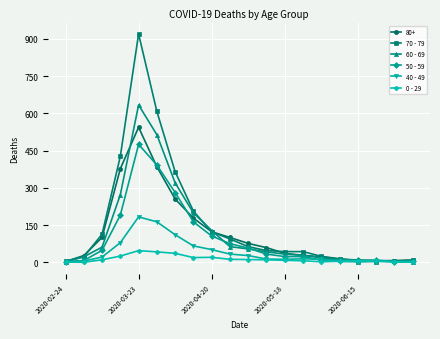

At how many categories does at least one series exceed 152?

5